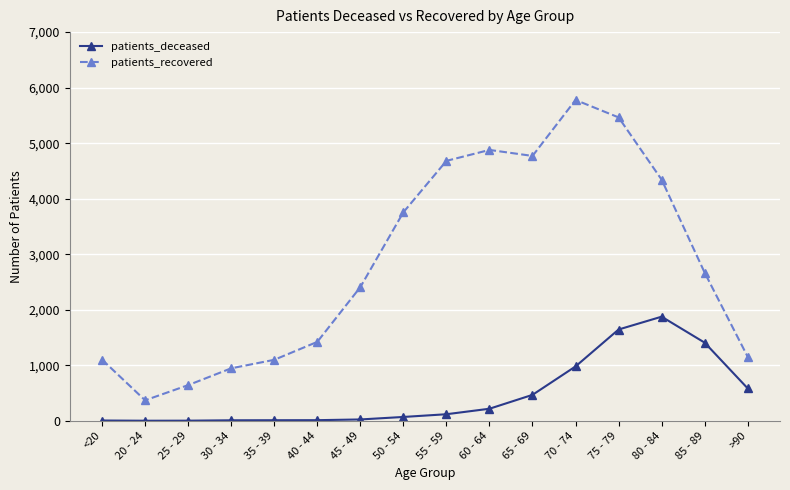

How many lines are shown in the chart?

2